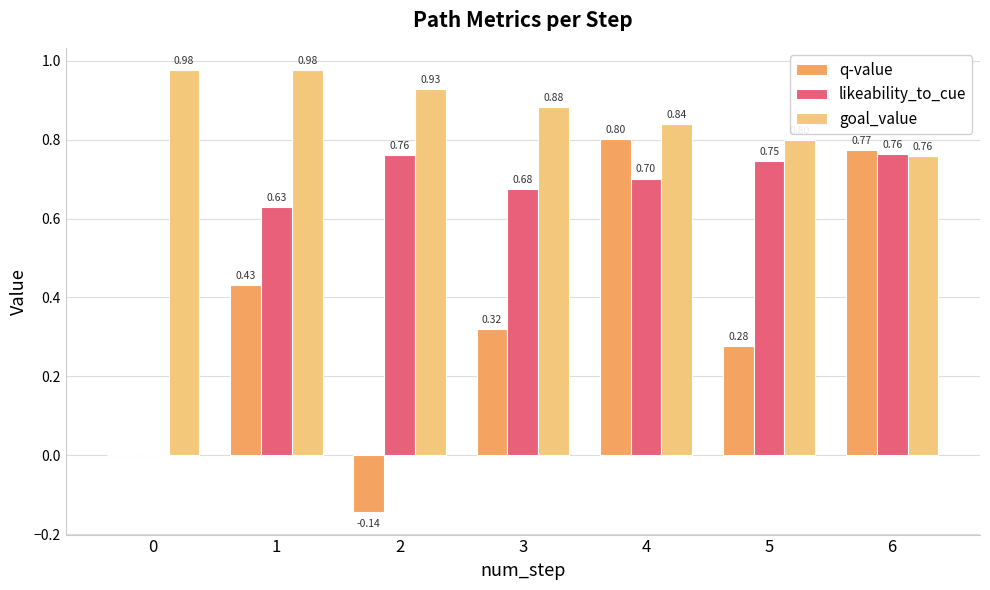

The value of likeability_to_cue at 6 is 1.2. True or false?

False